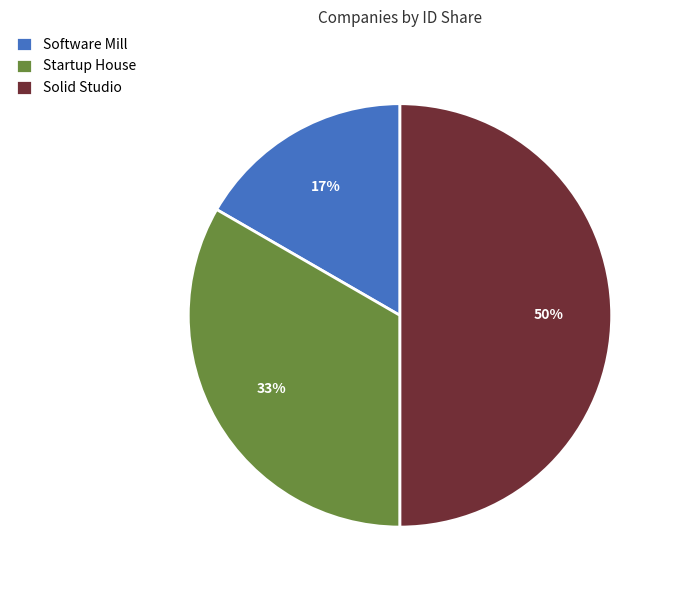

Which slice is the largest?

Solid Studio